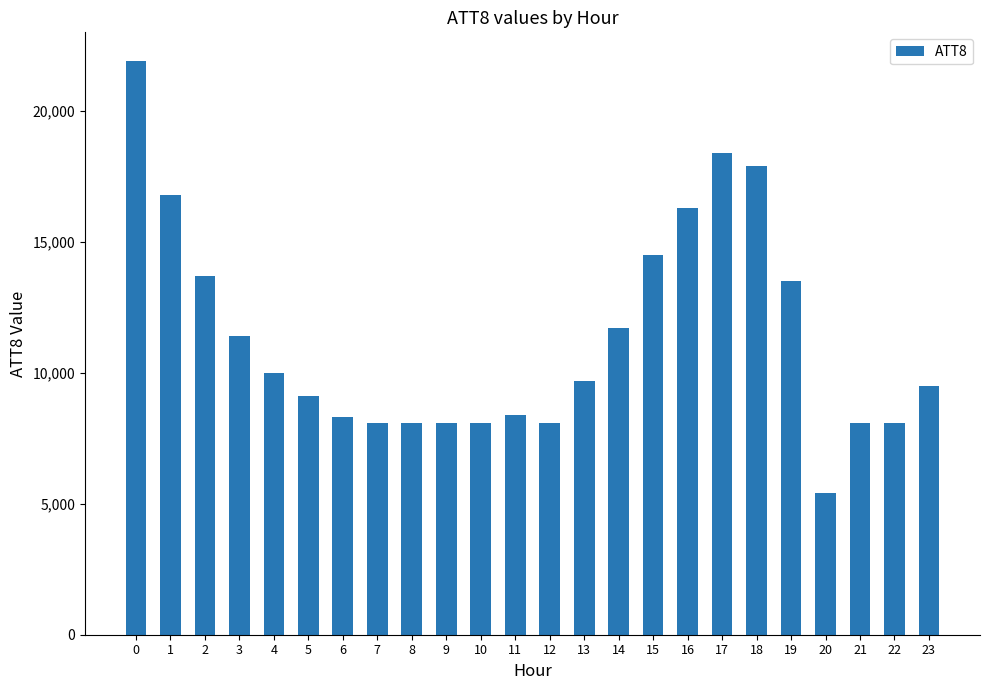

The value at 21 is 8100. True or false?

True